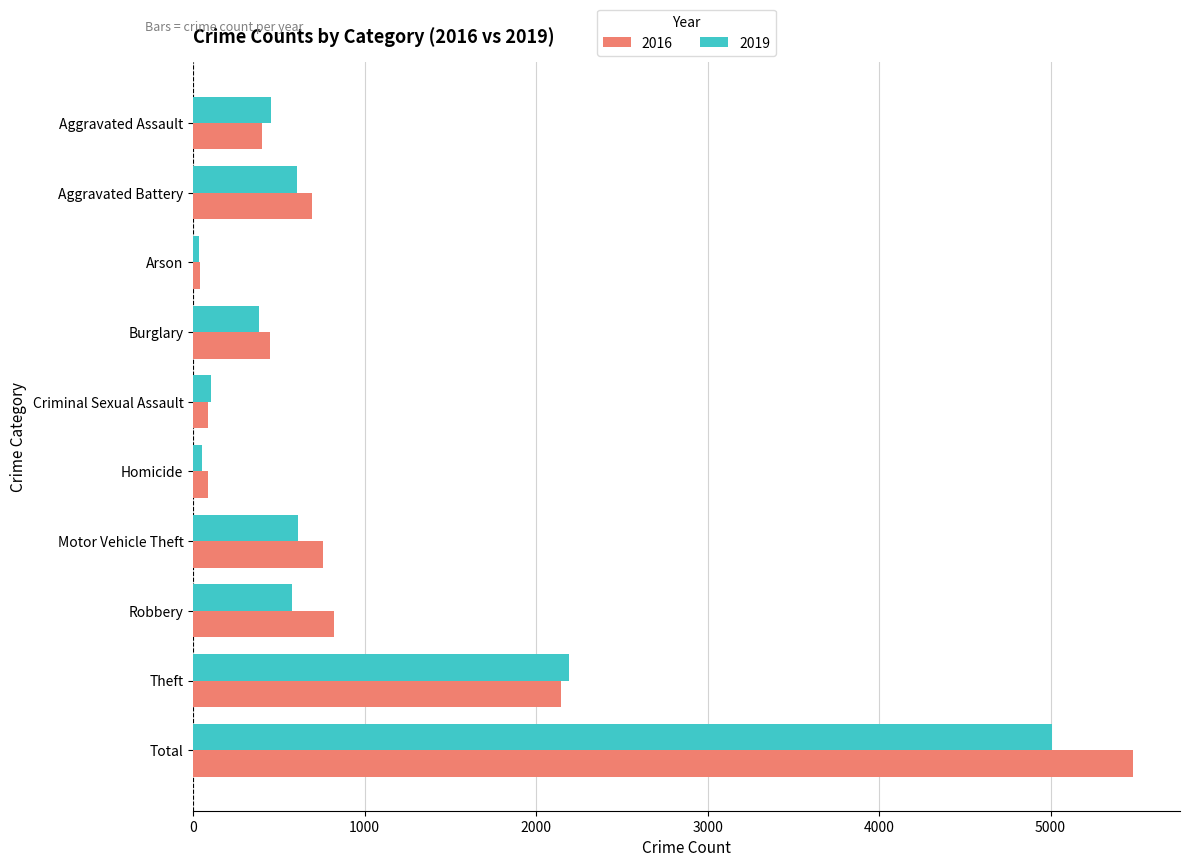

What are all the series names shown in the legend?

2016, 2019